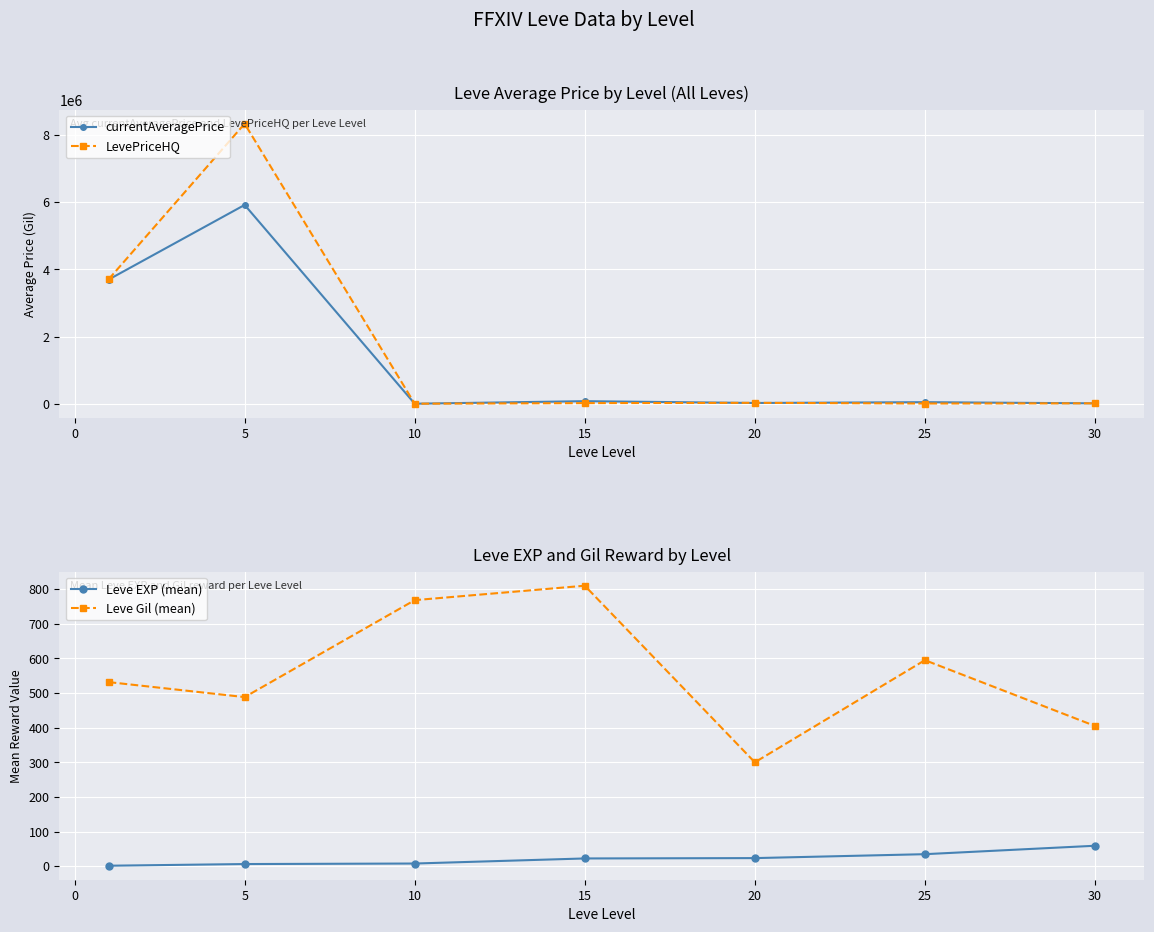

True or false: LevePriceHQ and currentAveragePrice intersect in this chart.

True